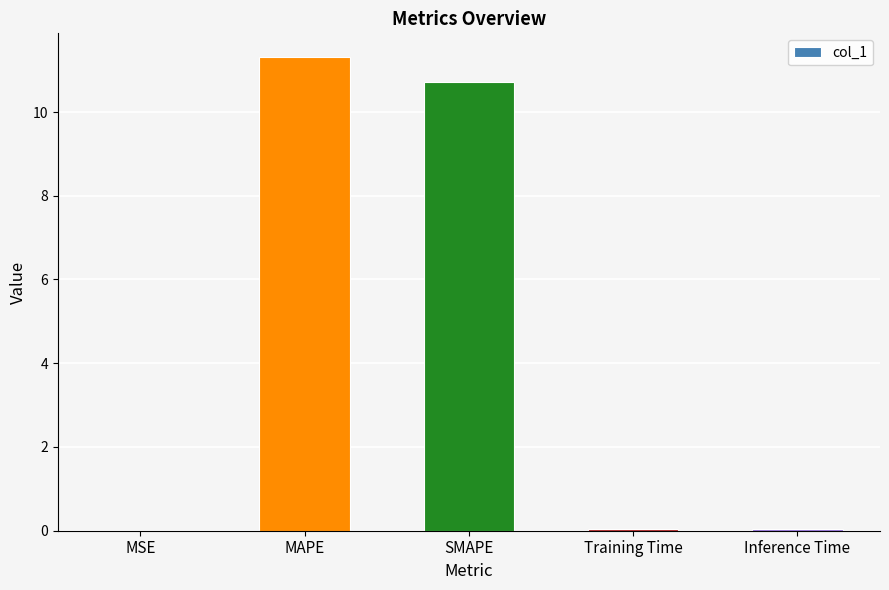

What is the greatest value displayed?

11.3